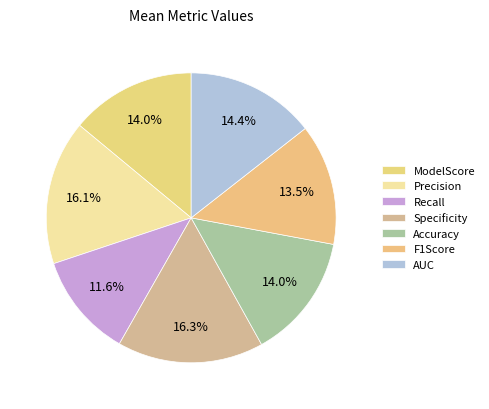

Which category has the biggest portion of the pie?

Specificity